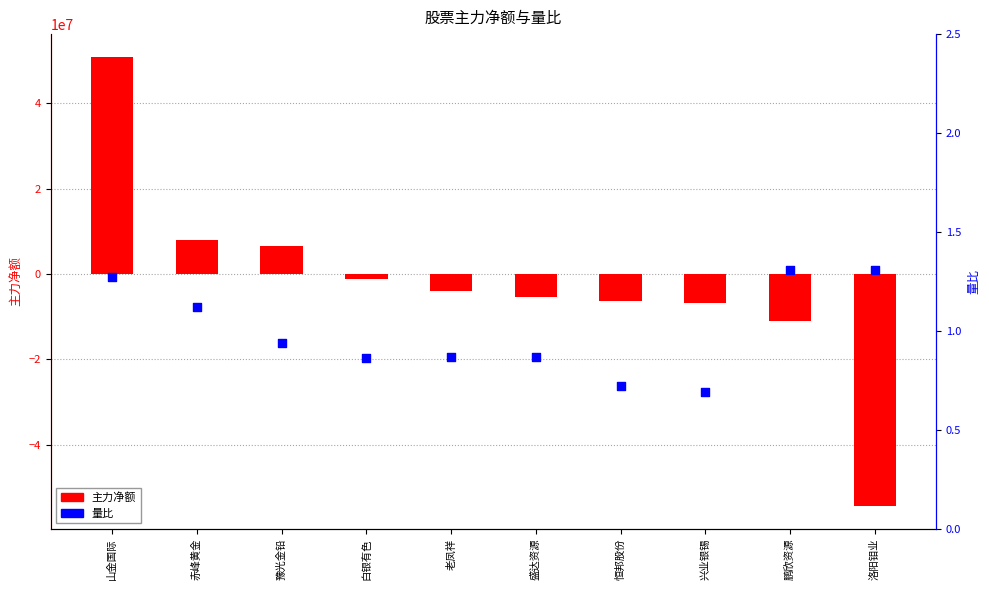

Which series reaches the minimum Y coordinate?

主力净额